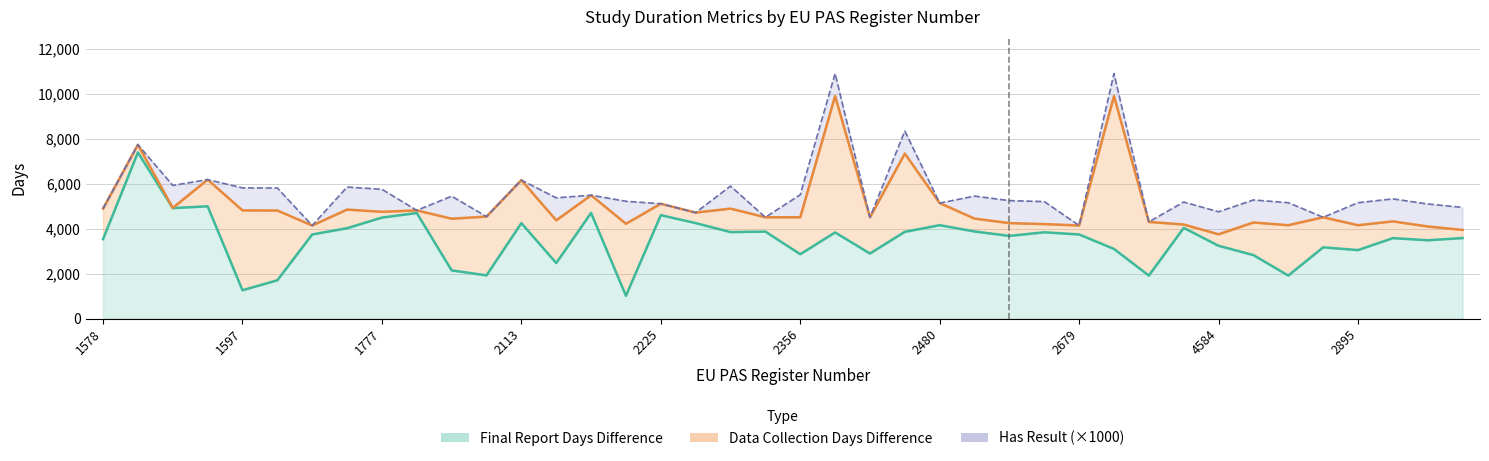

Which series changed the most between 2353 and 3061?

Data Collection Days Difference